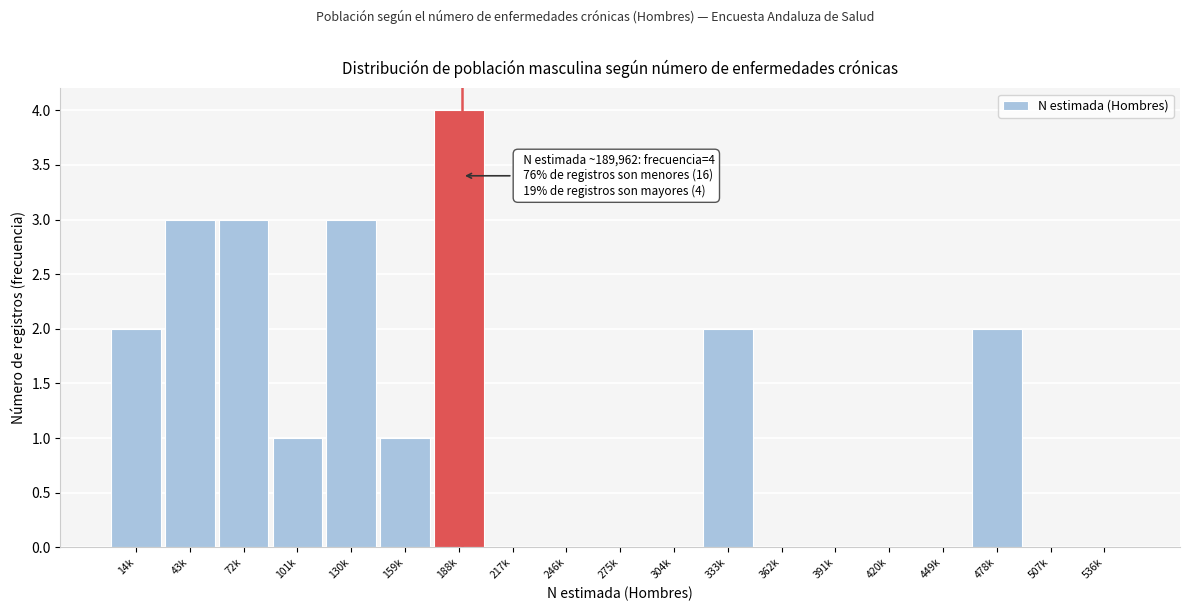

Reading left to right, list all the values displayed in this chart.

14k=2	43k=3	72k=3	101k=1	130k=3	159k=1	188k=4	217k=0	246k=0	275k=0	304k=0	333k=2	362k=0	391k=0	420k=0	449k=0	478k=2	507k=0	536k=0